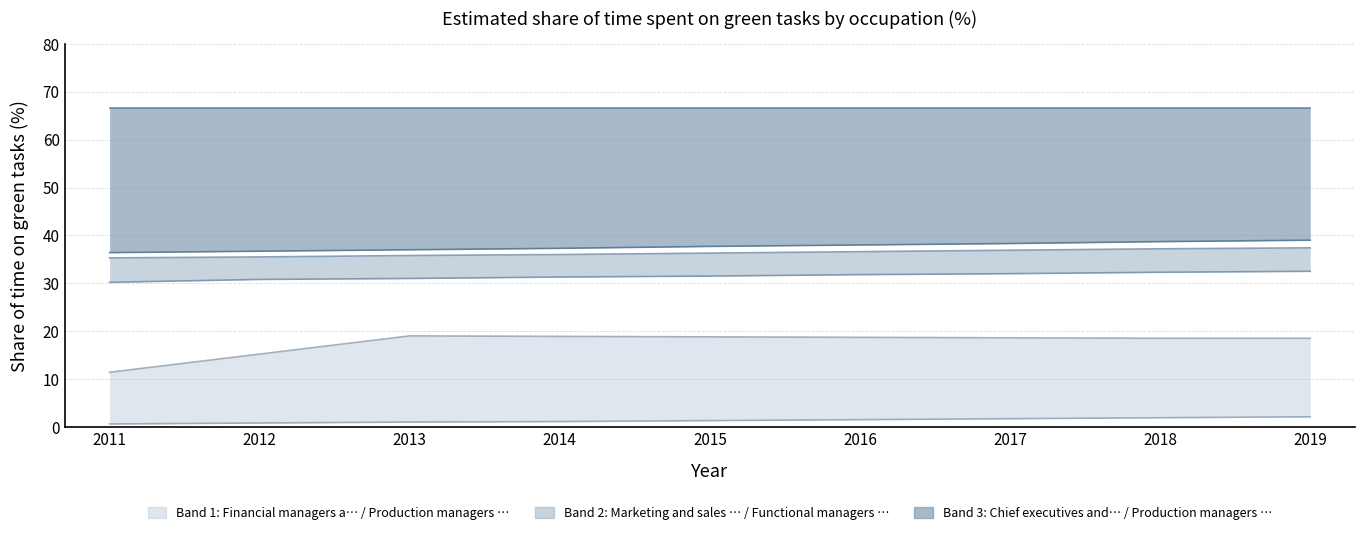

How many data points in Financial managers and directors are less than 1?

2